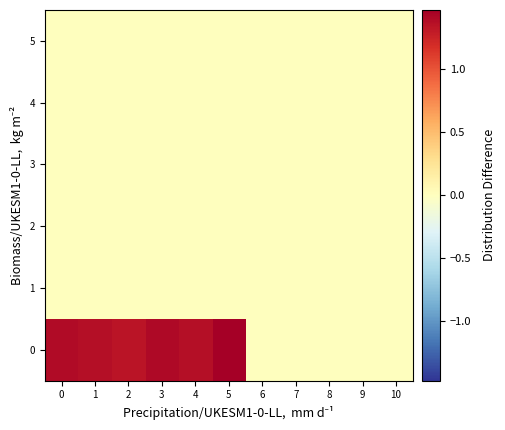

Reading left to right, extract all data points from this chart.

5: 0=0.0	1=0.0	2=0.0	3=0.0	4=0.0	5=0.0	6=0.0	7=0.0	8=0.0	9=0.0	10=0.0
4: 0=0.0	1=0.0	2=0.0	3=0.0	4=0.0	5=0.0	6=0.0	7=0.0	8=0.0	9=0.0	10=0.0
3: 0=0.0	1=0.0	2=0.0	3=0.0	4=0.0	5=0.0	6=0.0	7=0.0	8=0.0	9=0.0	10=0.0
2: 0=0.0	1=0.0	2=0.0	3=0.0	4=0.0	5=0.0	6=0.0	7=0.0	8=0.0	9=0.0	10=0.0
1: 0=0.0	1=0.0	2=0.0	3=0.0	4=0.0	5=0.0	6=0.0	7=0.0	8=0.0	9=0.0	10=0.0
0: 0=1.4	1=1.4	2=1.3	3=1.4	4=1.4	5=1.5	6=0.0	7=0.0	8=0.0	9=0.0	10=0.0